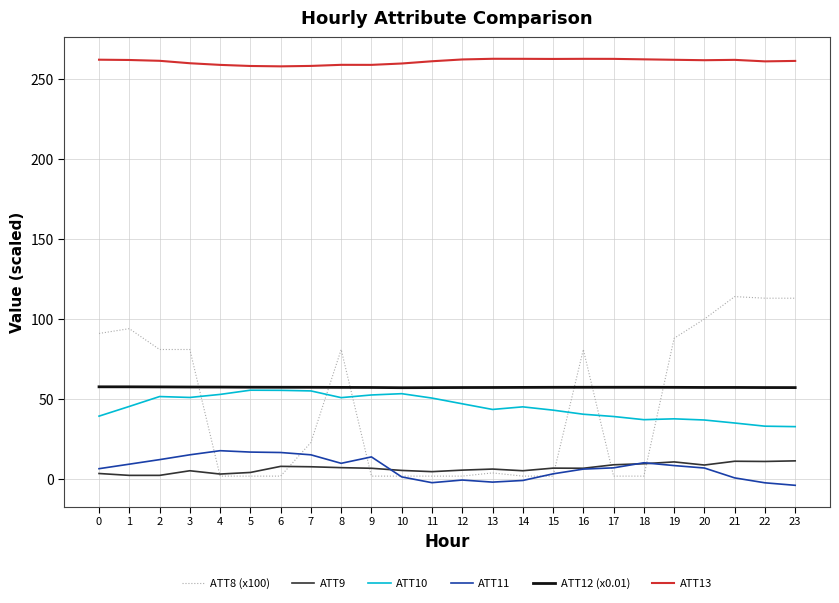

Which series has the widest spread of values?

ATT8 (x100)